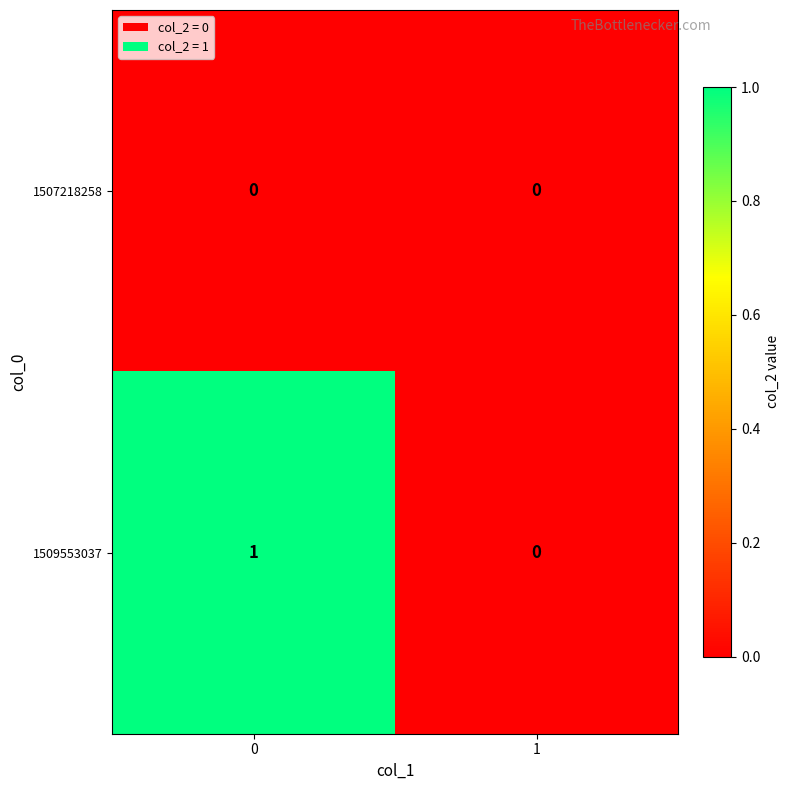

The value of 1509553037 at 0 is 1. True or false?

True